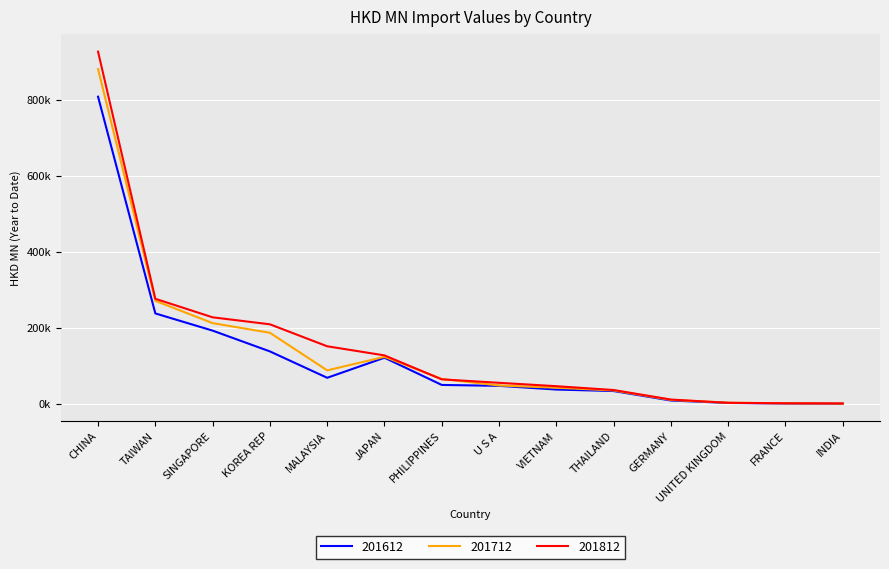

Where does the 201812 series first go above 65127?

CHINA